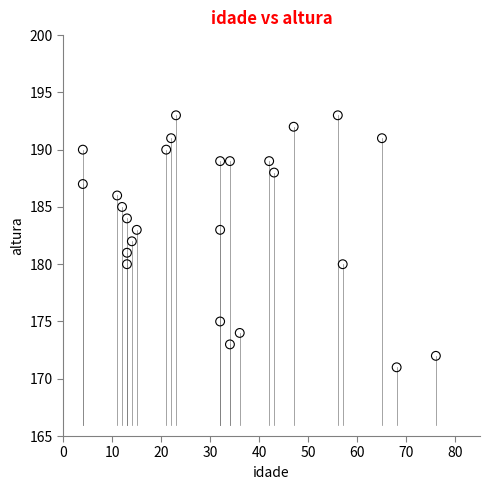

What is the range of X values (max minus min)?

72